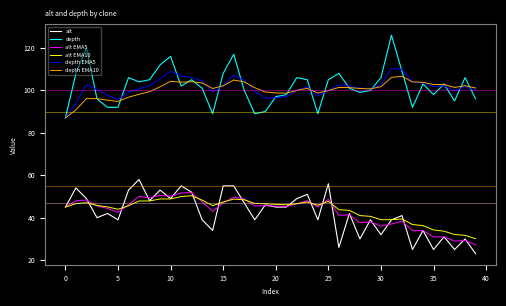

What is the greatest value displayed?

126.0